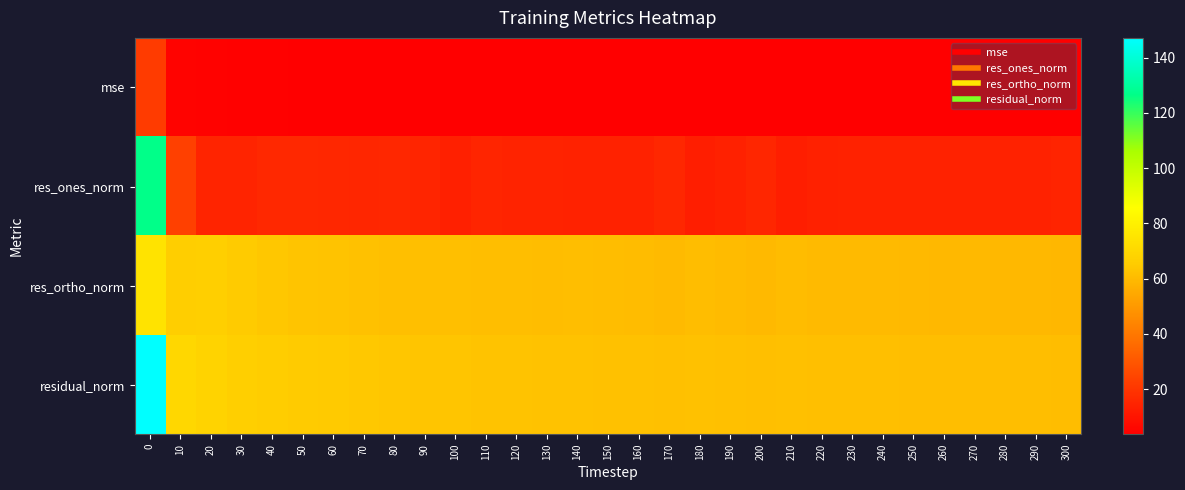

How many data points does each series have?

31